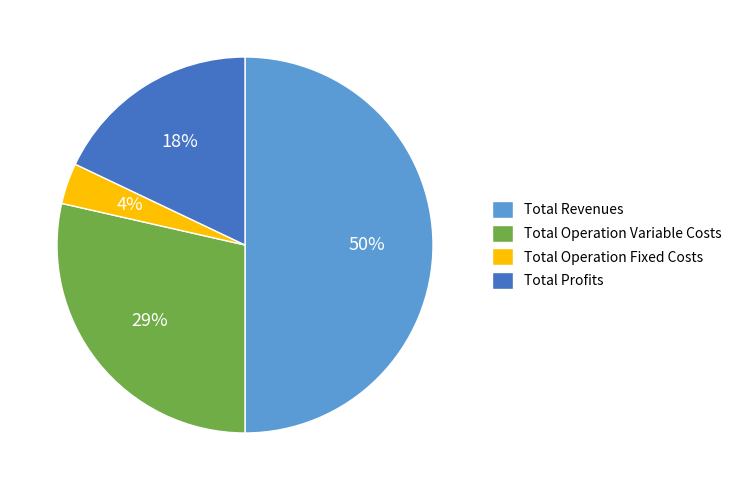

What is the largest slice in the pie chart?

Total Revenues